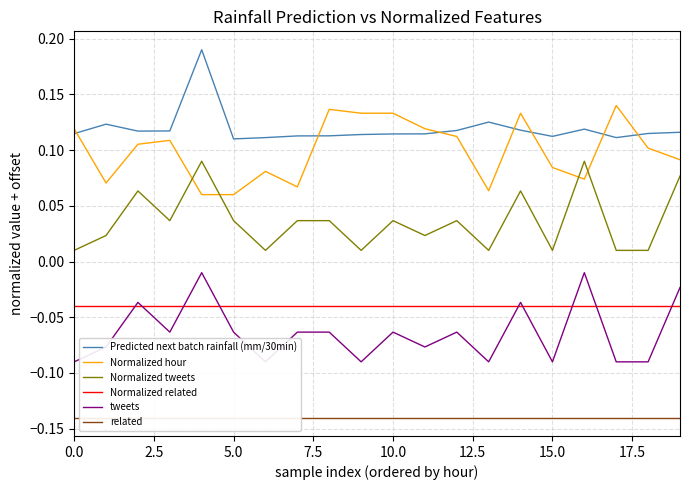

What are all the series names shown in the legend?

Predicted next batch rainfall (mm/30min), Normalized hour, Normalized tweets, Normalized related, tweets, related